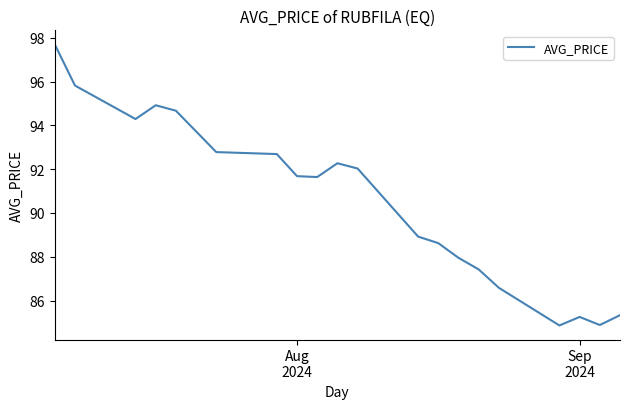

What is the smallest value displayed?

84.9